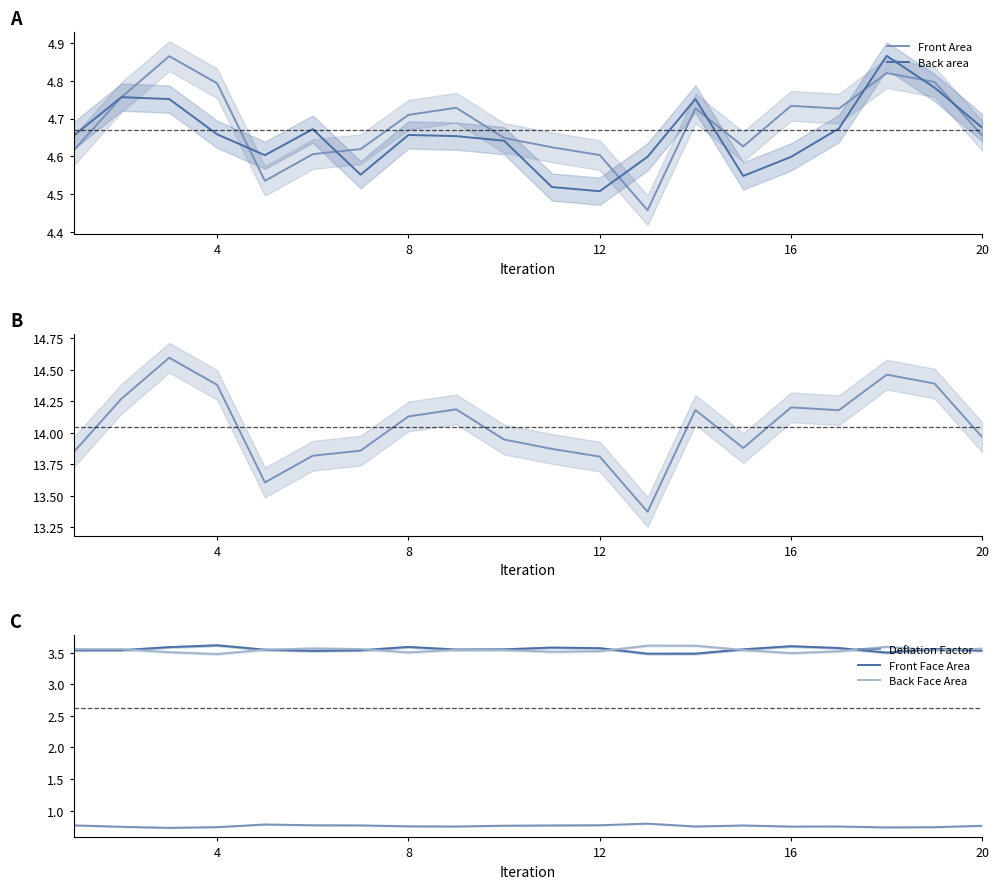

True or false: Back Face Area and Deflation Factor intersect in this chart.

False